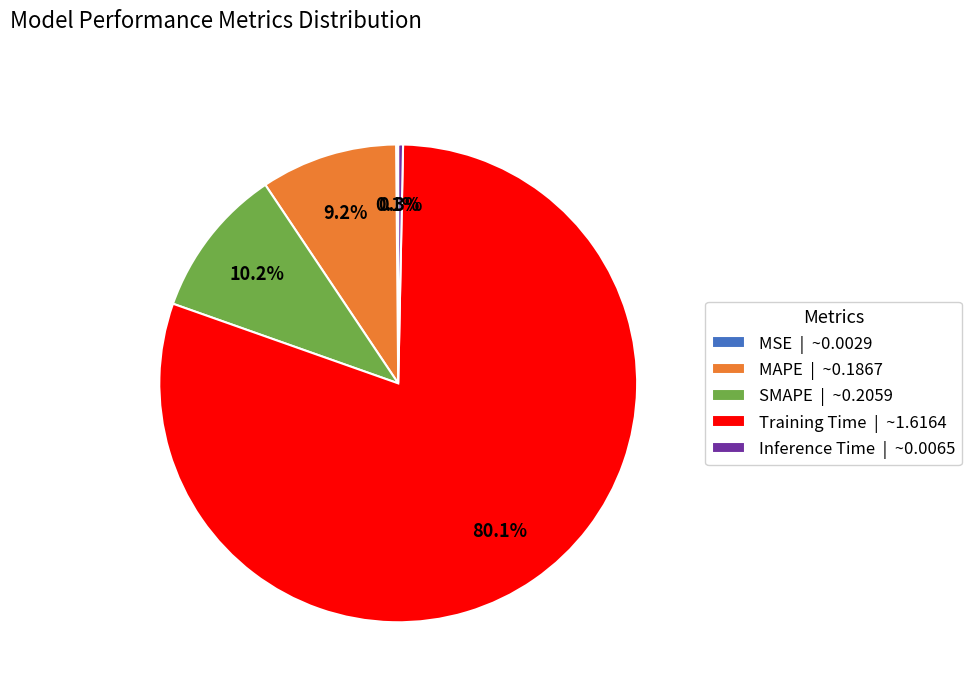

Is SMAPE | ~0.2059 the majority of the pie?

No